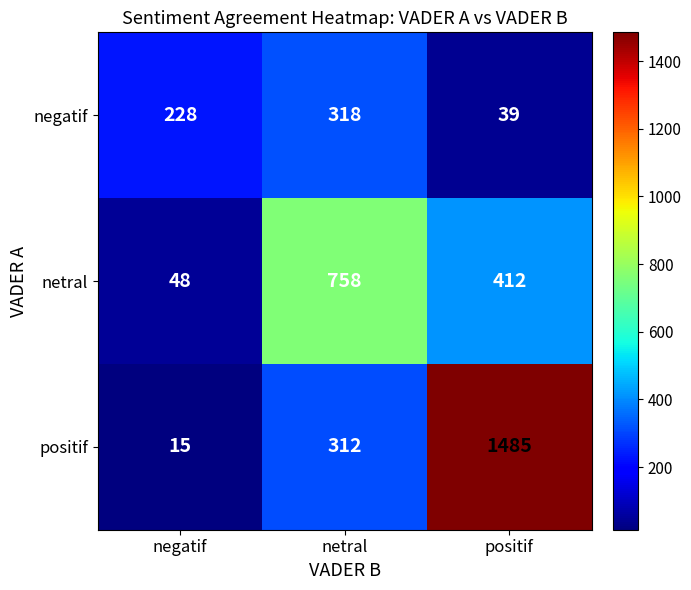

The value of positif at netral is 312. True or false?

True